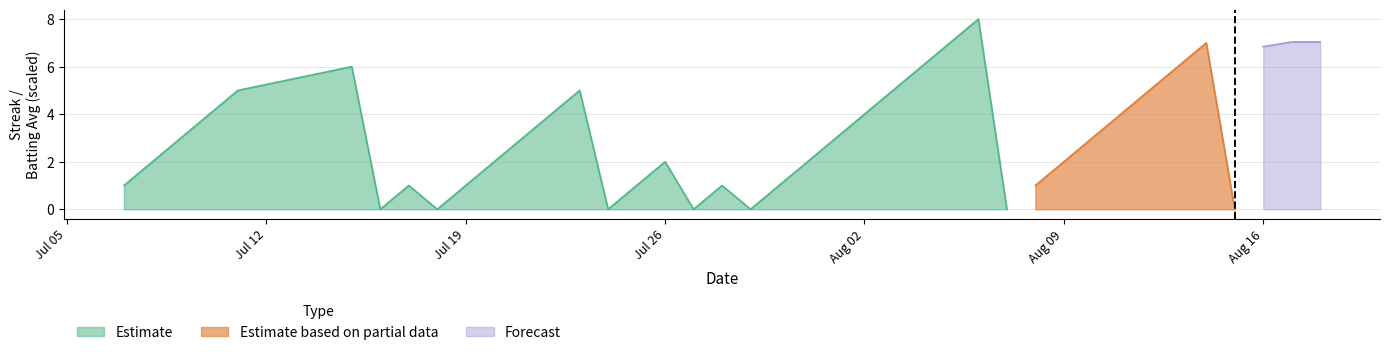

The Estimate series shows 4 at Aug 02. True or false?

True